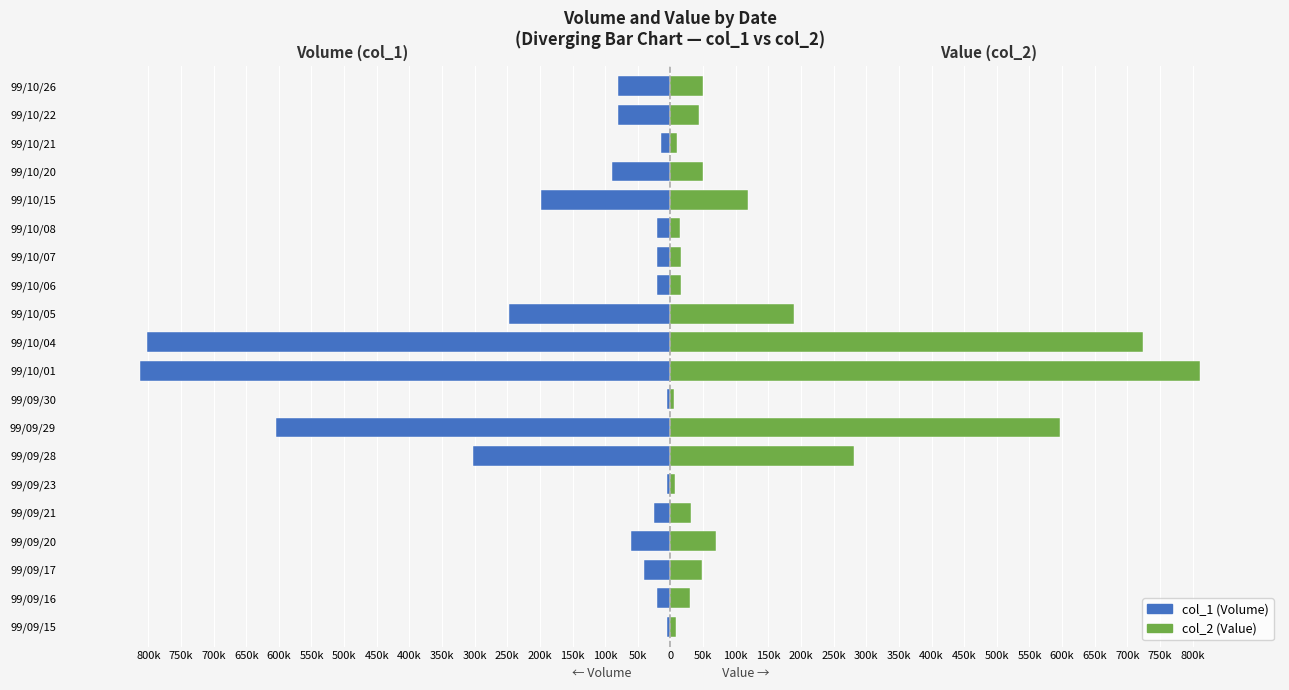

What is the sum of all col_1 (Volume) values?

-3452000.0